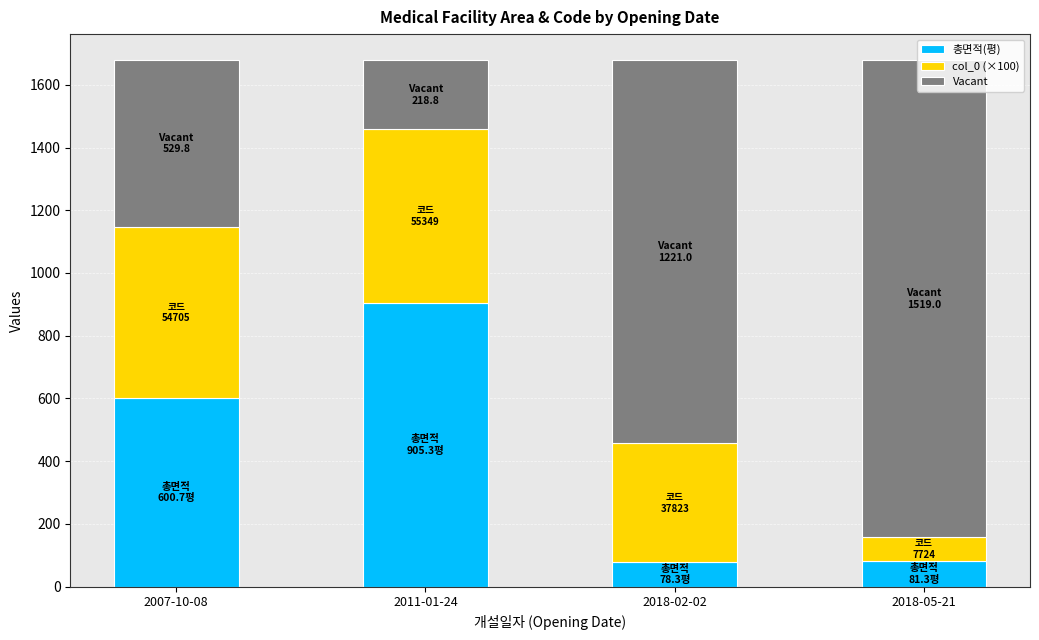

The value of 총면적(평) at 2011-01-24 is 1594.6. True or false?

False